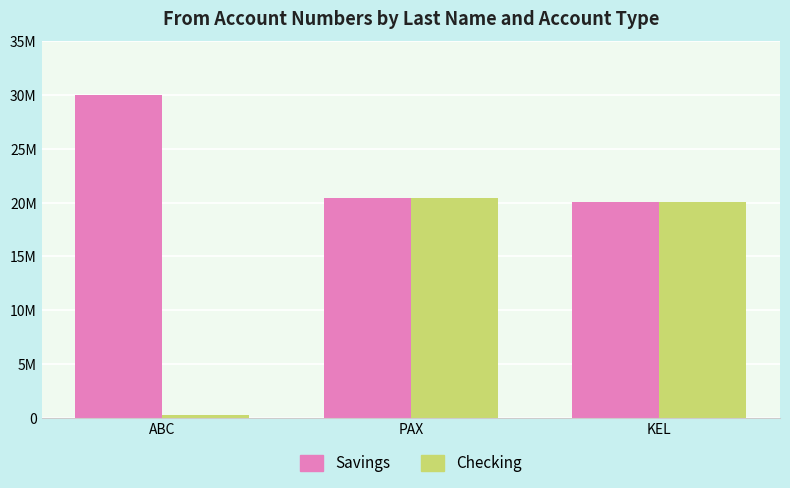

Does the chart contain stacked bars?

No